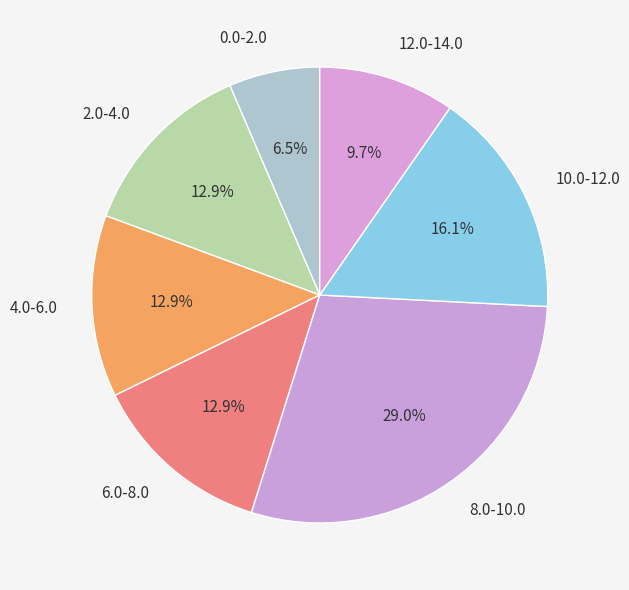

How many segments does this pie chart have?

7